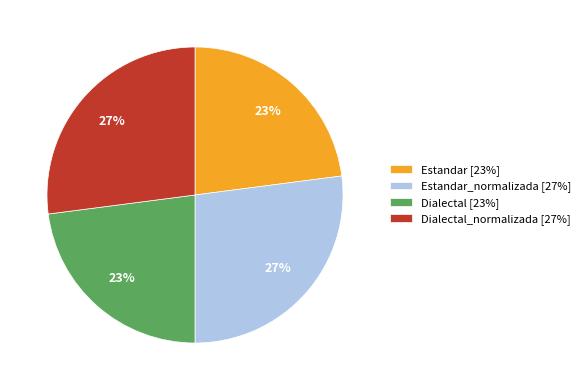

To the nearest percent, what is the difference between the largest and smallest slice percentages?

4%